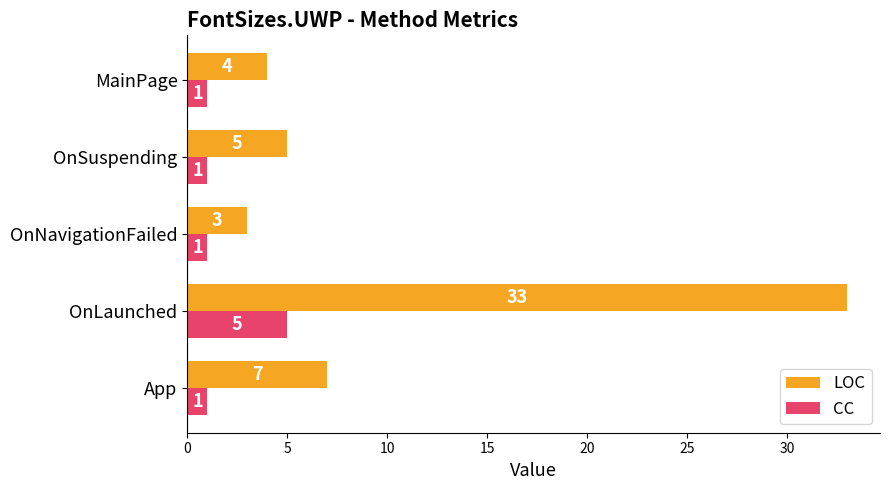

True or false: LOC has a value of 3 at OnNavigationFailed.

True